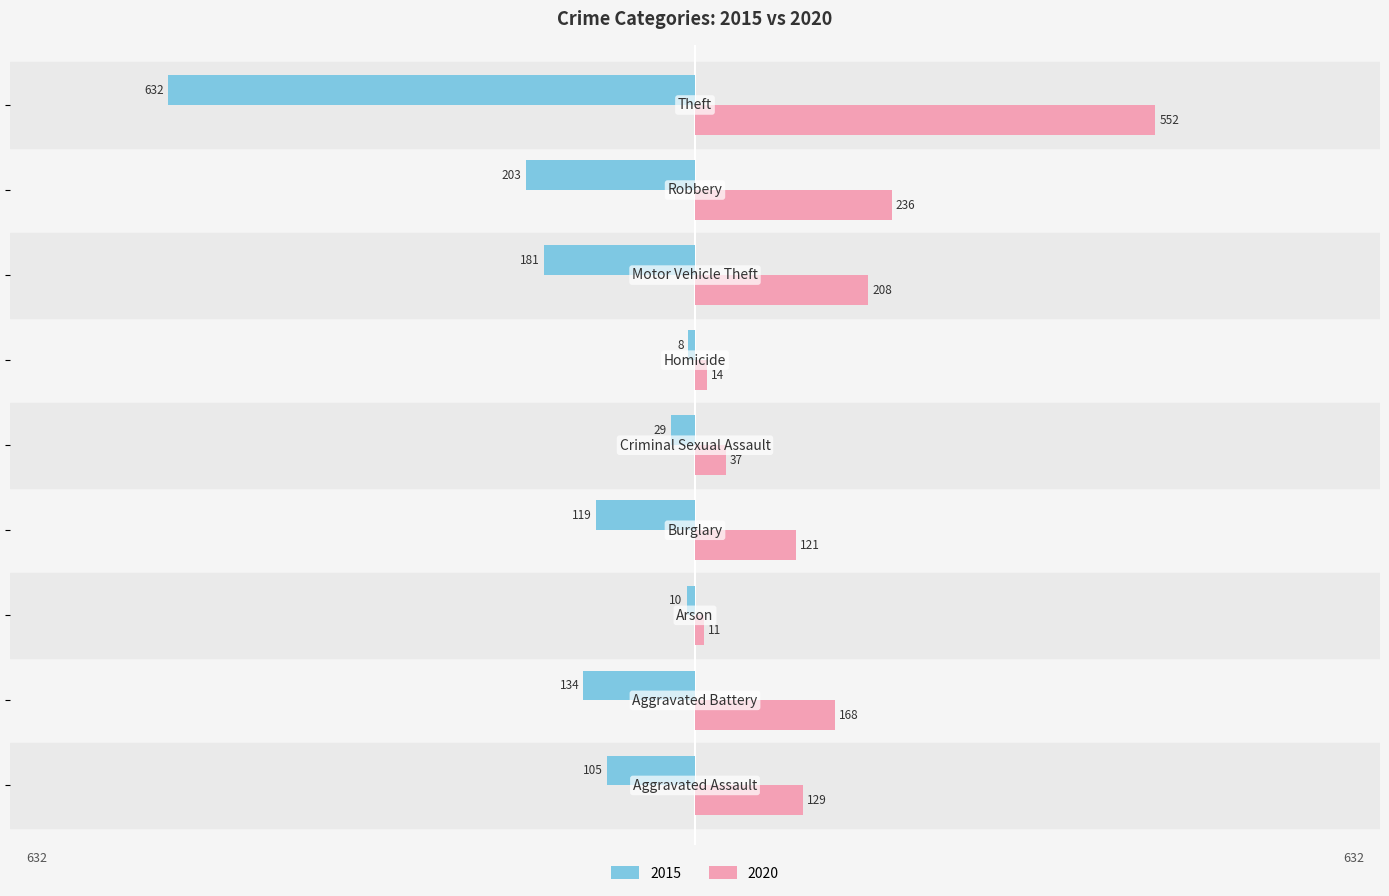

What are all the series names shown in the legend?

2015, 2020